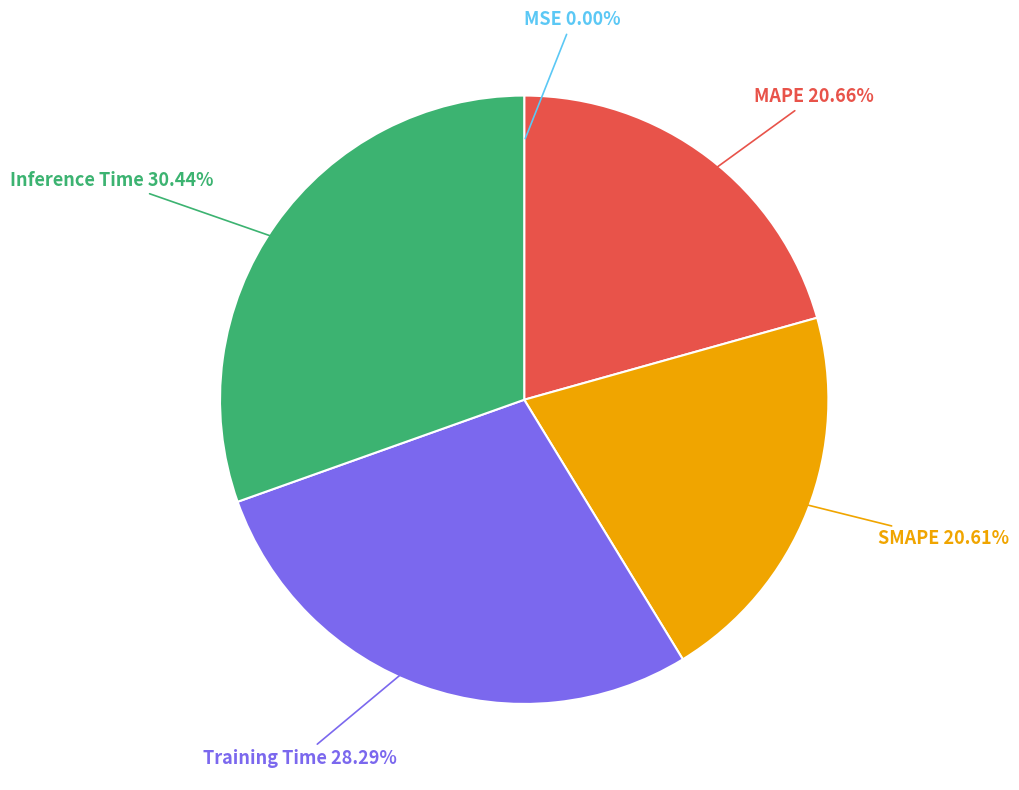

What percentage is NOT represented by Training Time?

71.7%